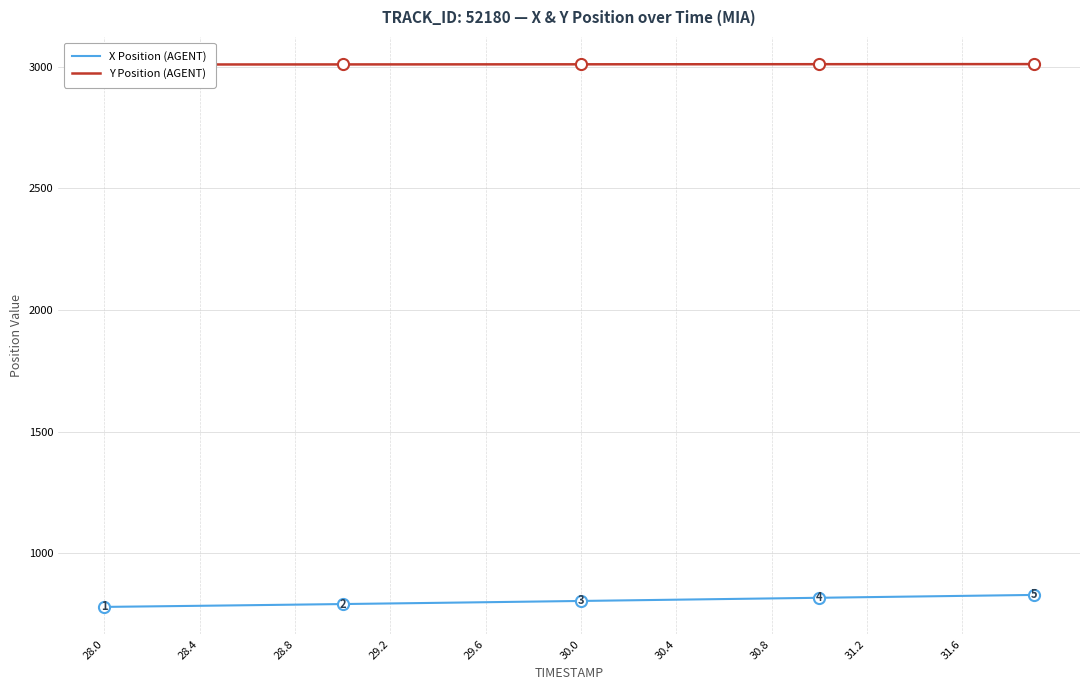

Count the number of data series in this chart.

2